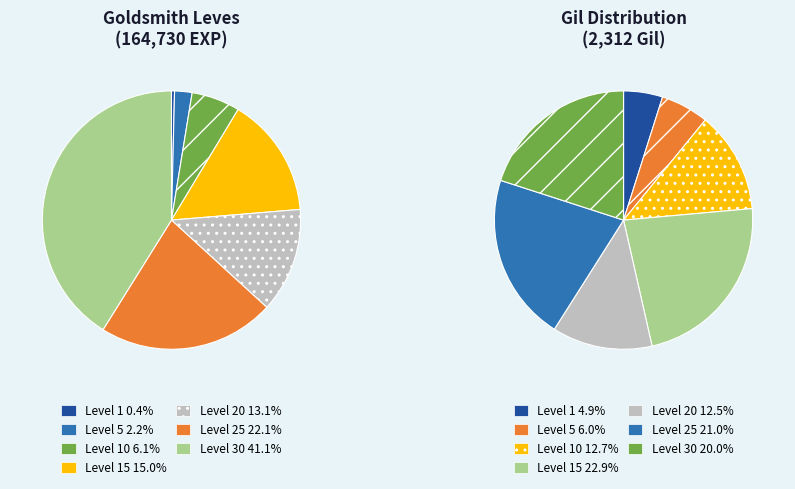

What percentage is NOT represented by Level 5?

97.8%